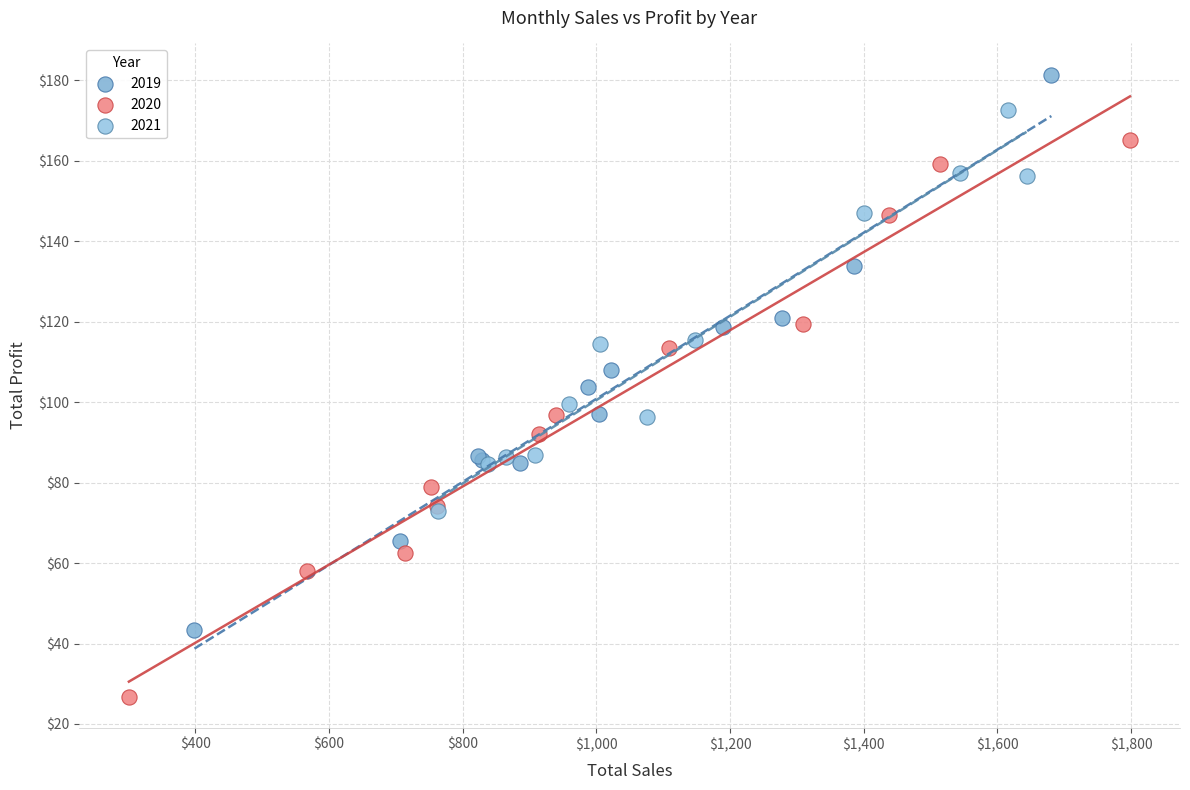

Which series contains the lowest Y value?

2020